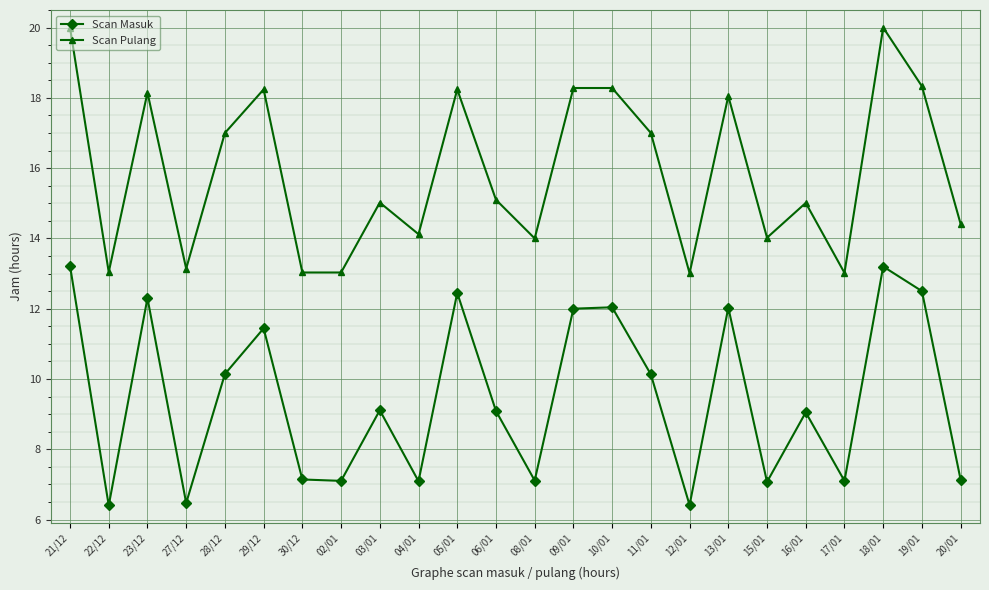

What is the label of the 16th point from the right?

03/01